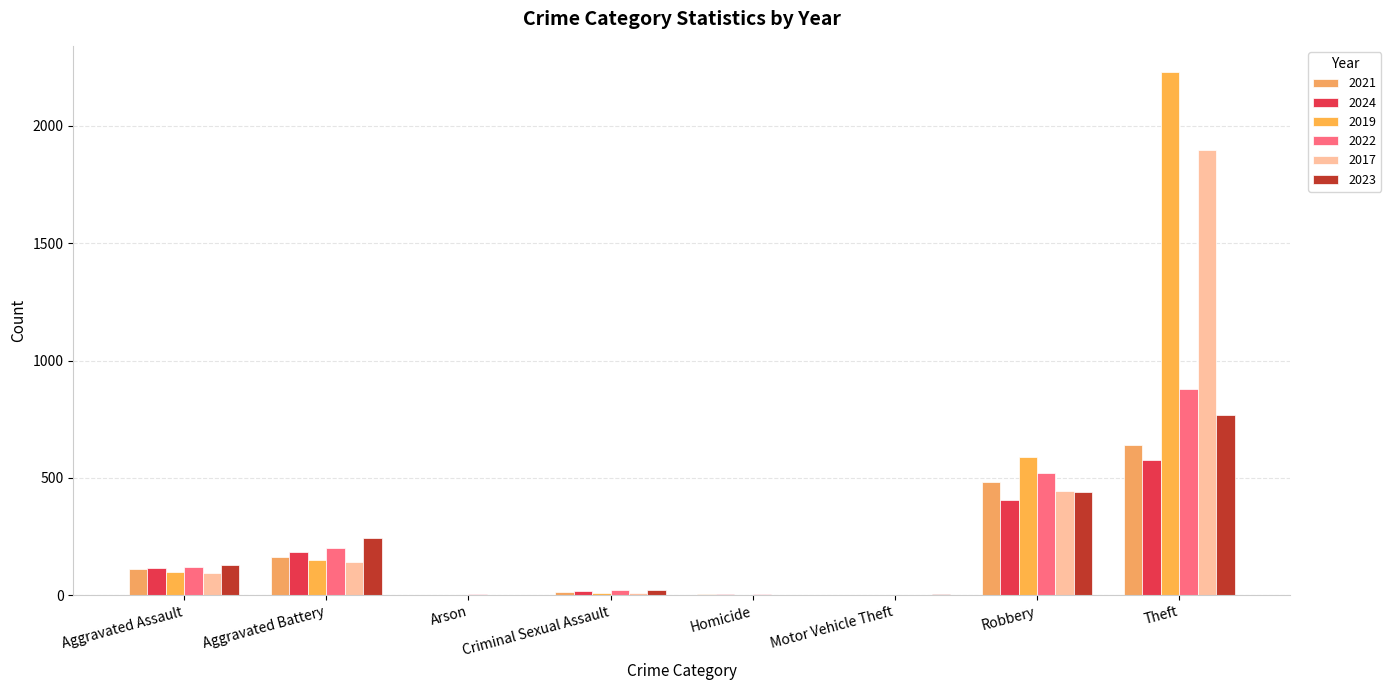

How many groups of bars are there?

8